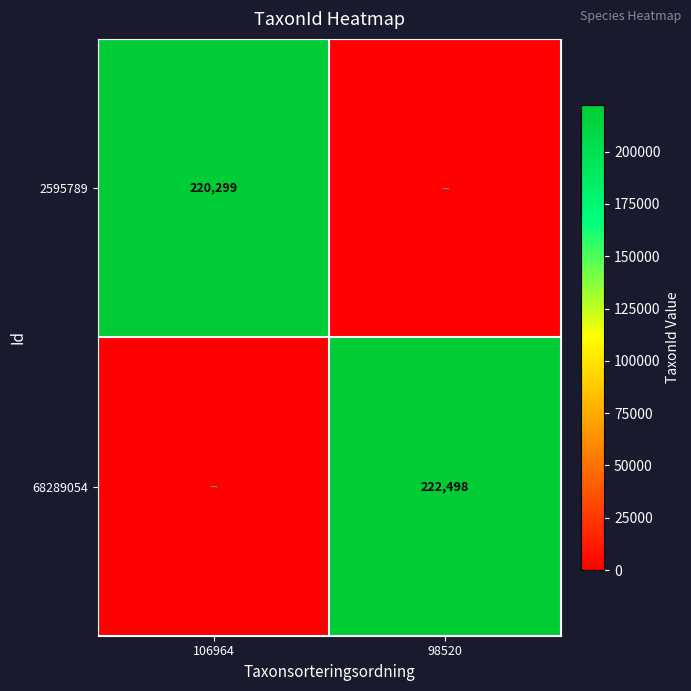

The 68289054 series shows 222498 at 98520. True or false?

True